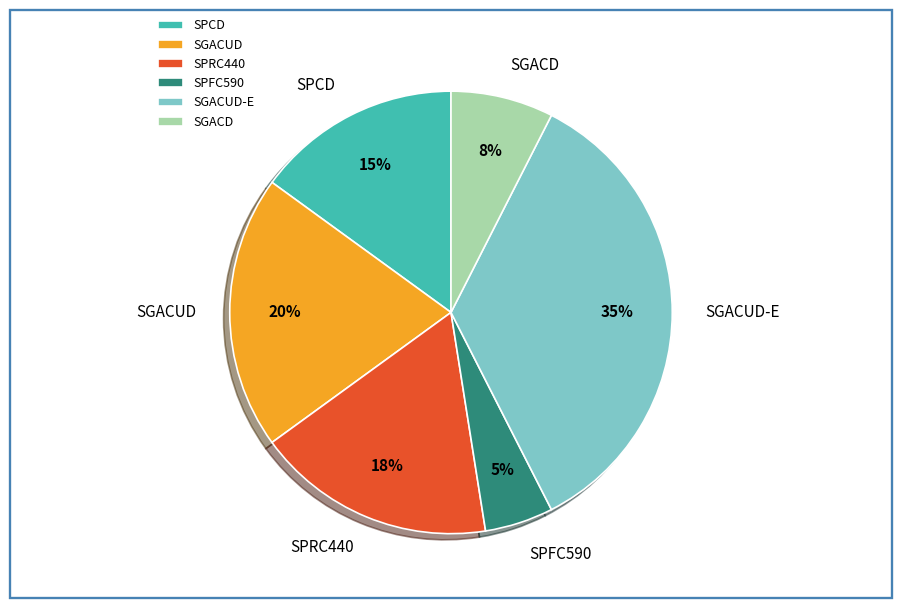

Rank the categories by value from highest to lowest.

SGACUD-E, SGACUD, SPRC440, SPCD, SGACD, SPFC590